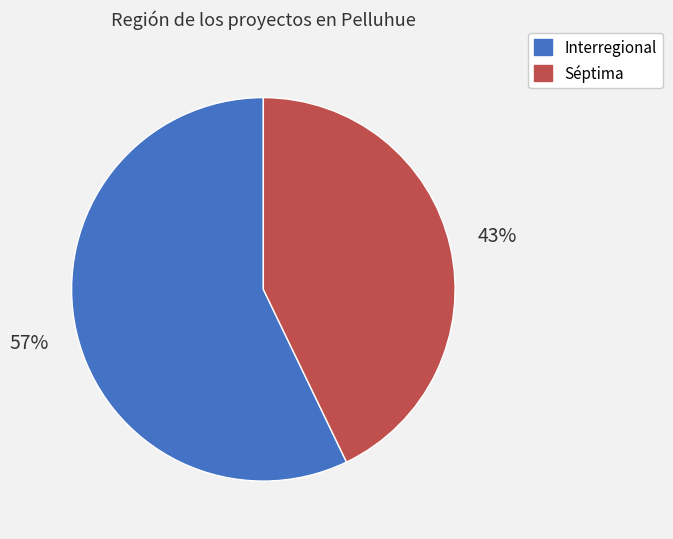

Is the sum of Séptima and Interregional greater than half?

Yes